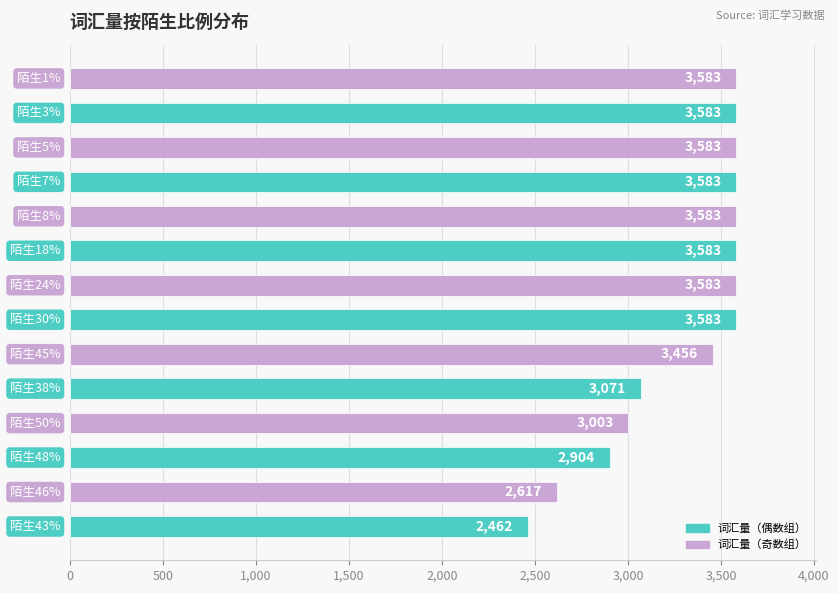

How many data points does each series have?

14